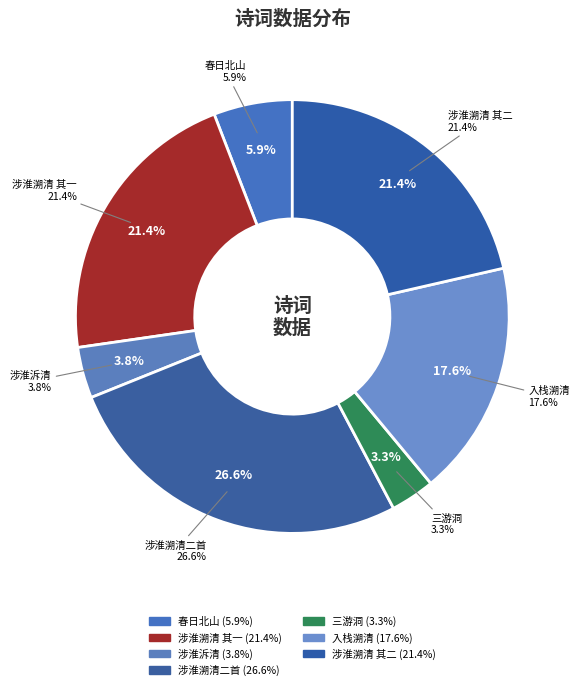

To the nearest percent, what portion does 涉淮泝清迫于冰涸舟次下邳先寄彭门赵侍御二 represent?

4%